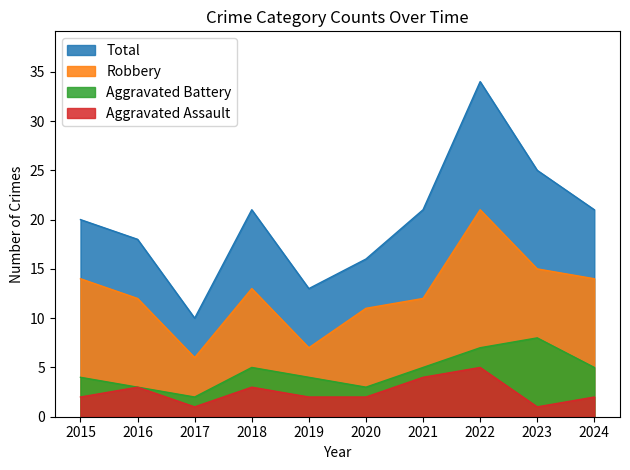

Which series has the largest range (max minus min)?

Total